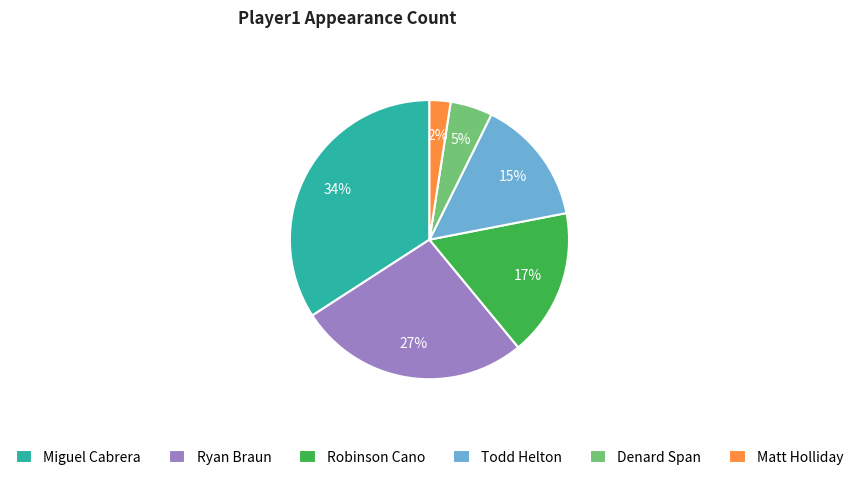

Do Denard Span and Miguel Cabrera together represent more than half of the pie?

No